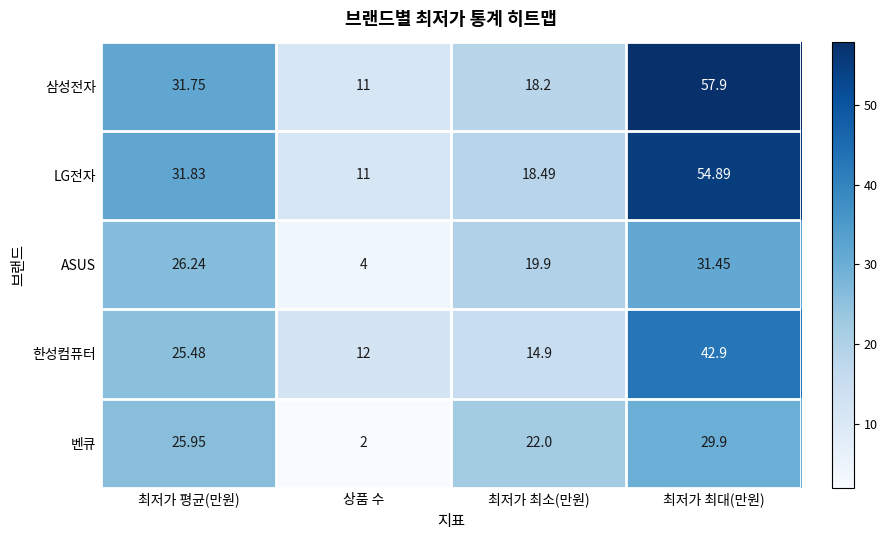

At how many categories does at least one series exceed 55?

1